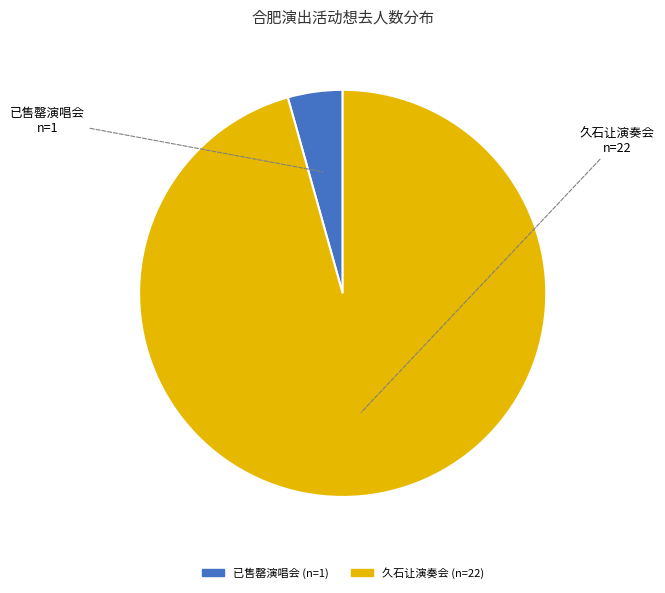

Is there any slice that represents more than half of the pie?

Yes